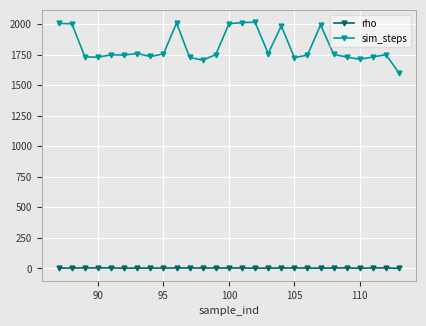

Rank the series by their maximum value, from highest to lowest.

sim_steps, rho